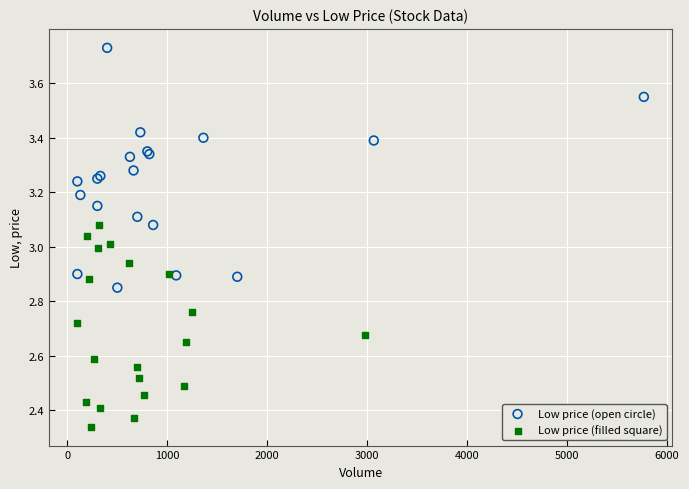

Which series reaches the maximum Y coordinate?

Low price (open circle)